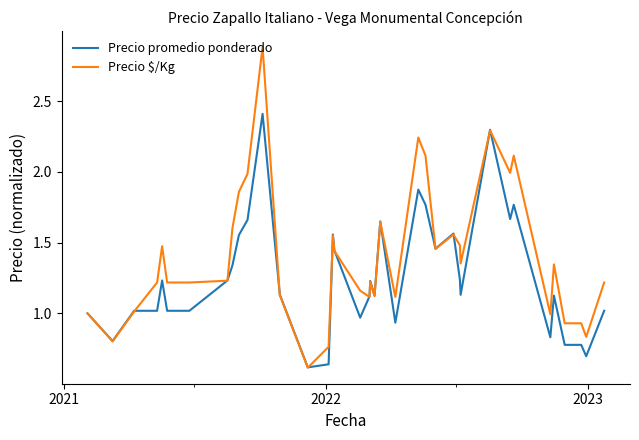

What is the maximum value shown in the chart?

2.9